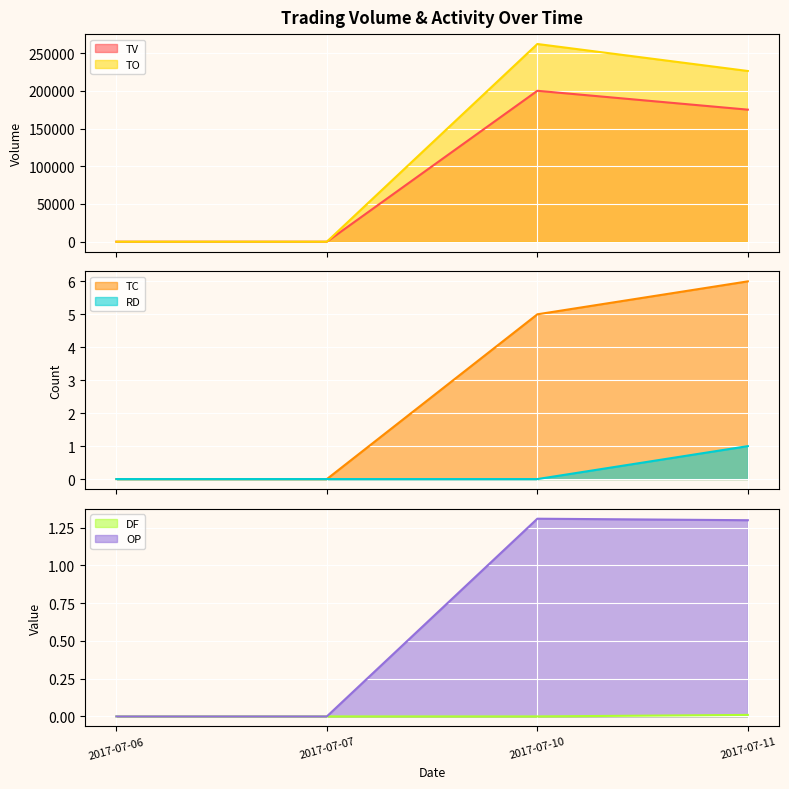

True or false: TV and TC cross at least once.

False